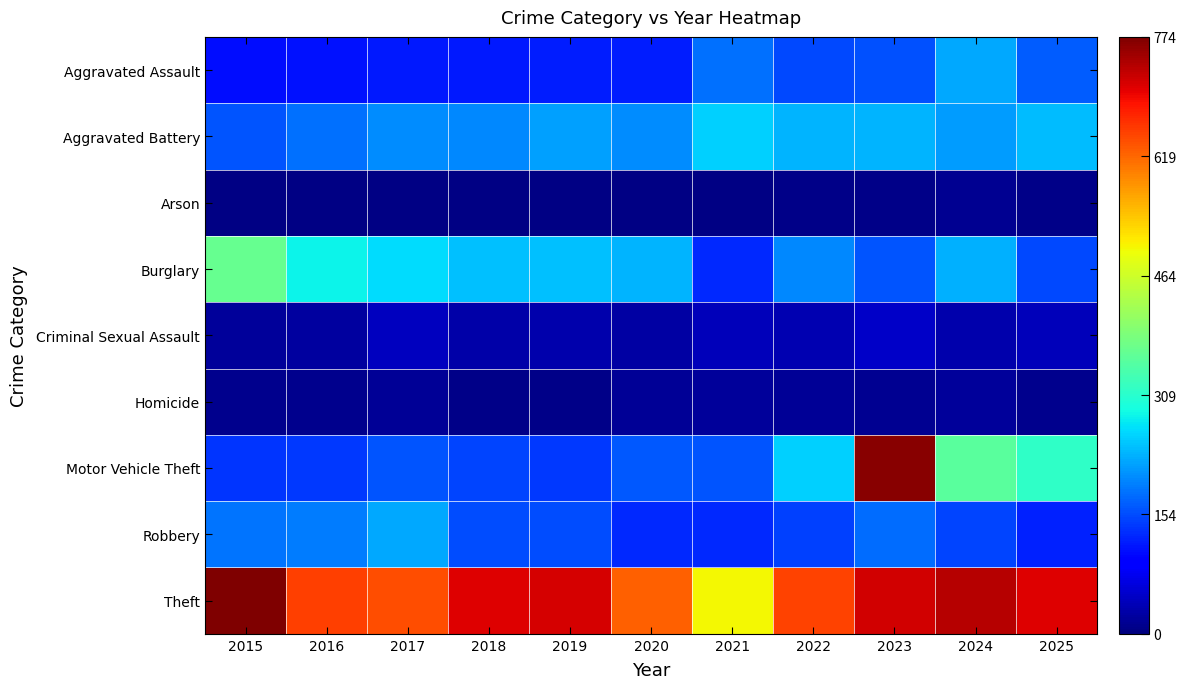

What is the difference between the highest and lowest values at 2021?

497